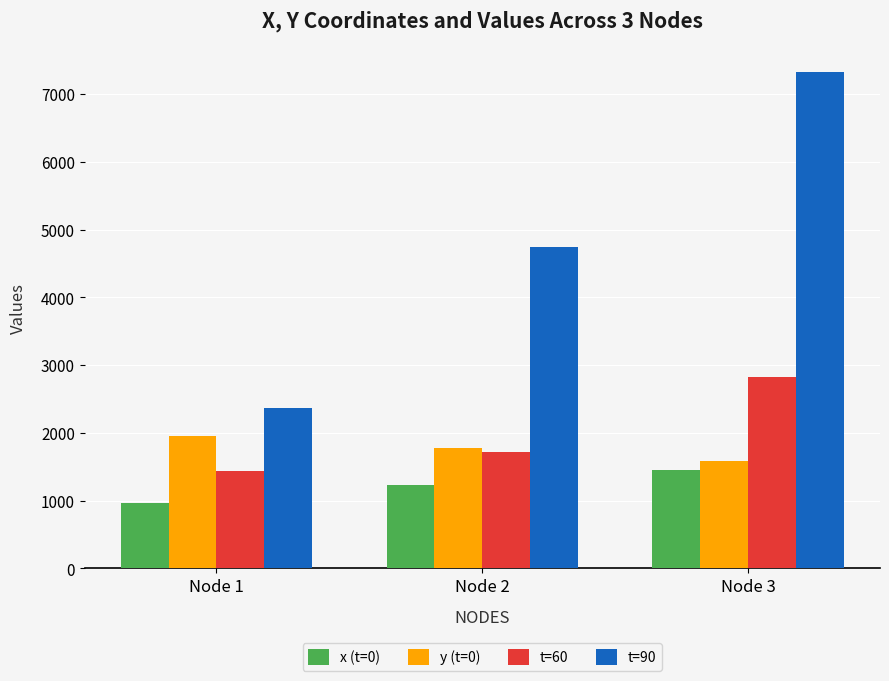

What is the difference between the maximum and second lowest values in the x (t=0) series?

220